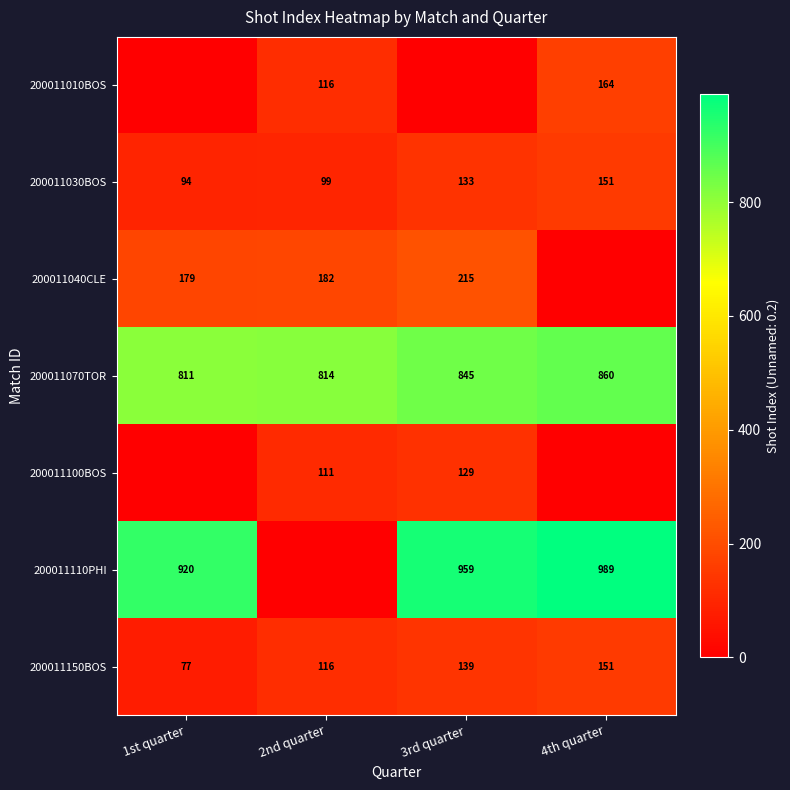

How many values in the 200011150BOS series are below 139?

2